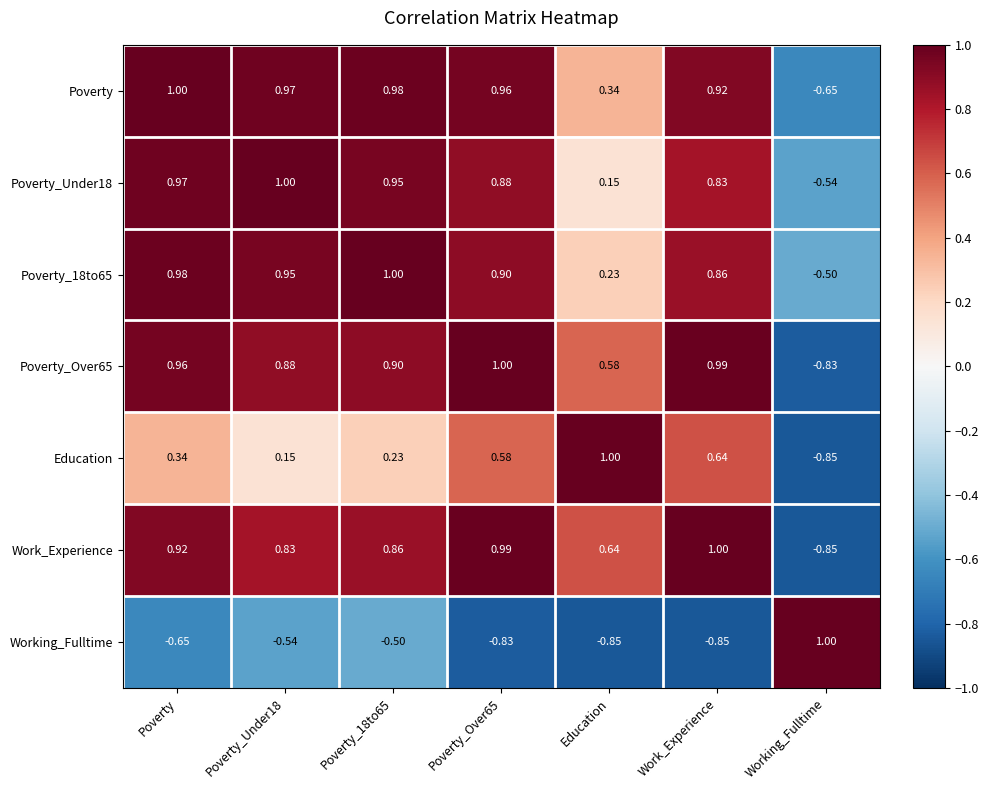

At which label is Poverty closest to 0?

Education